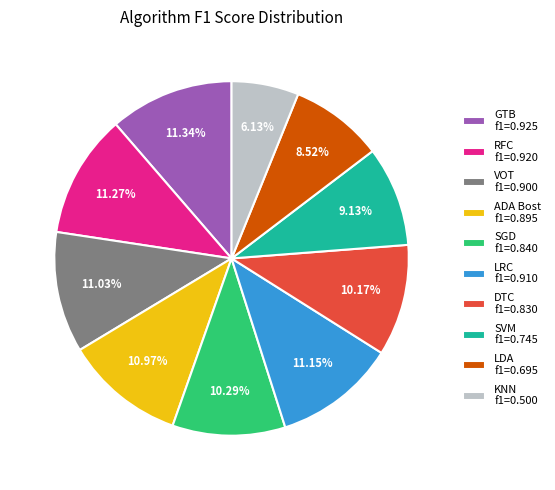

Which has a higher value, RFC or KNN?

RFC